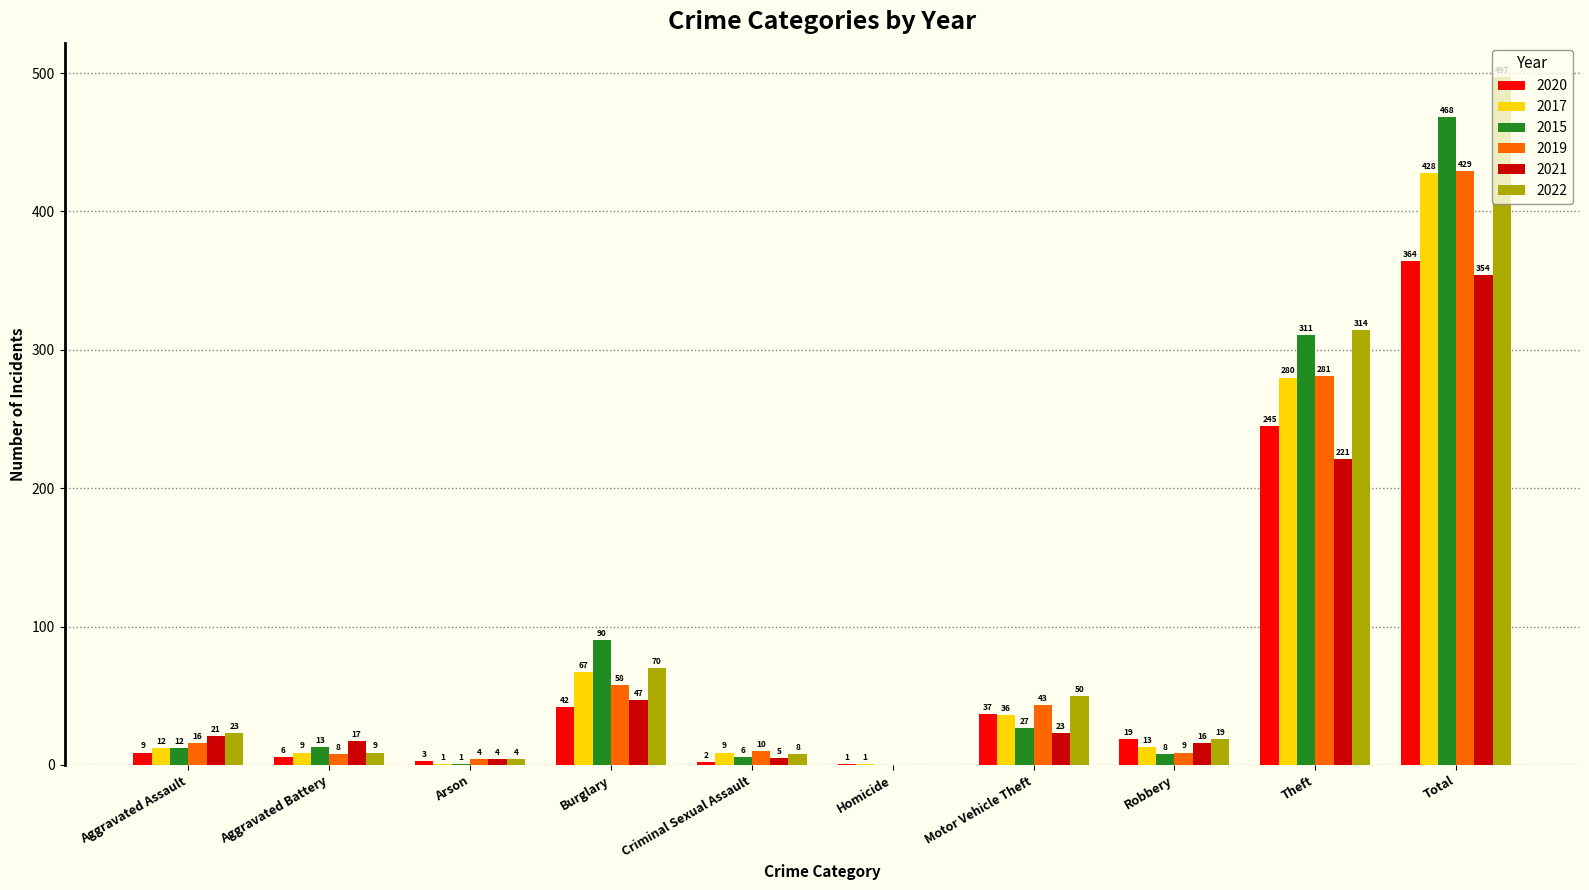

At which label is 2019 closest to 214?

Theft